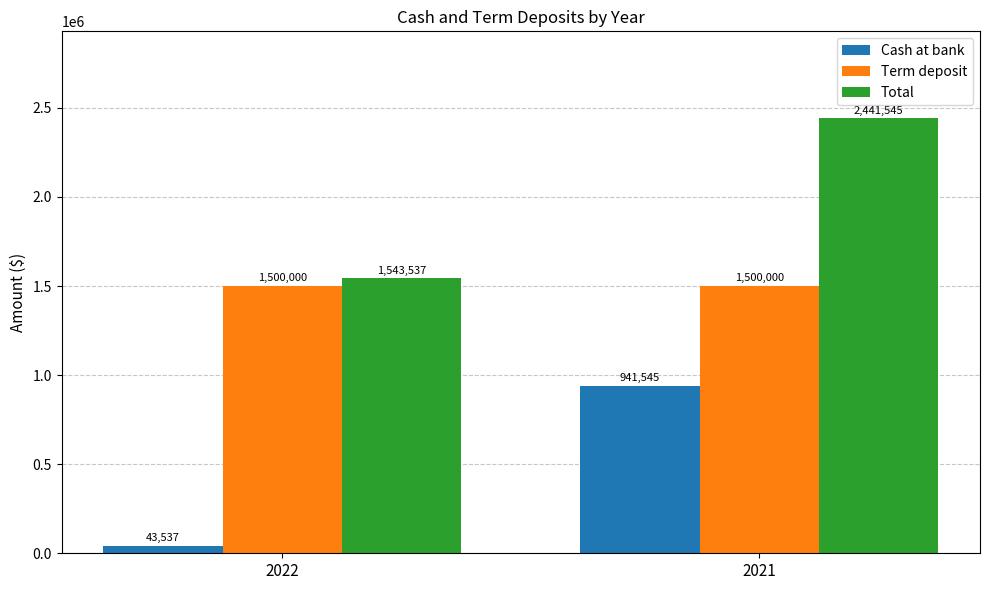

What value does the Term deposit series have at 2021?

1500000